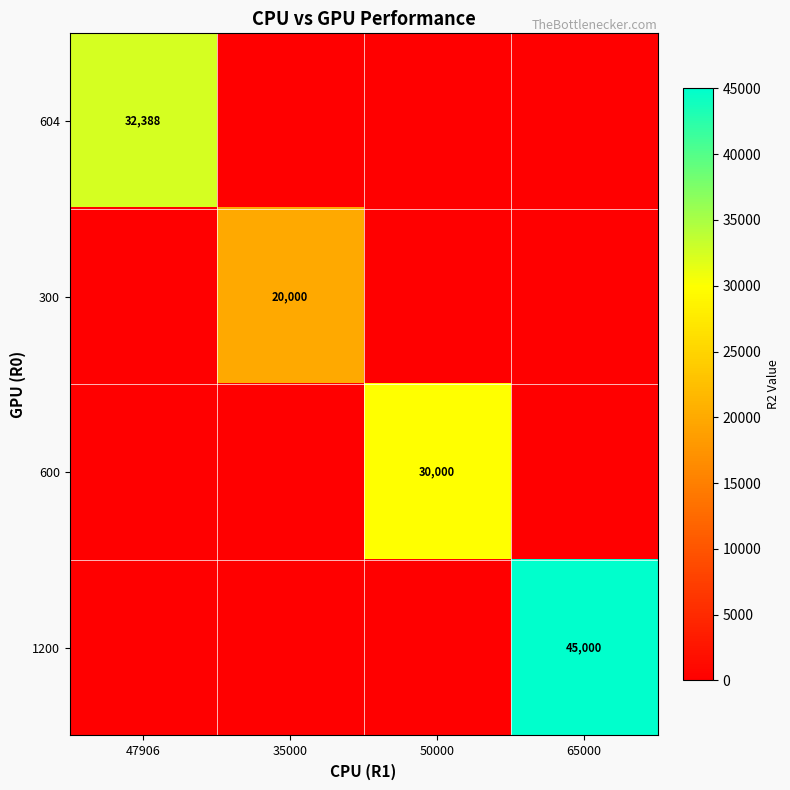

Which category has the lowest value across all series?

35000